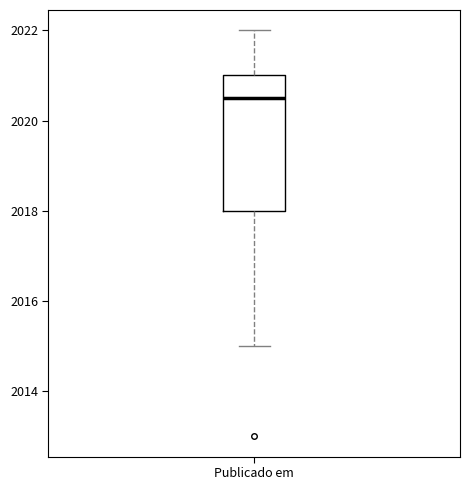

Transcribe this box plot: give where the median line is, the range the box spans, and where the two whiskers end, as read against the y-axis. The values are not printed on the chart, so give them approximately, as read against the axis.

median 2020.6, box 2018.0 to 2021.0, whiskers 2015.0 to 2022.0